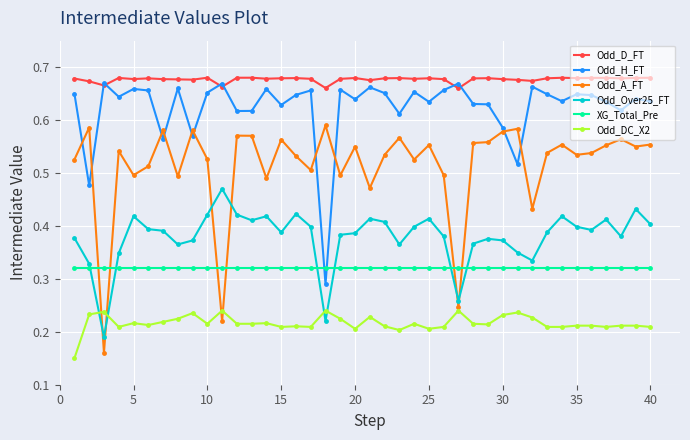

What are all the series names shown in the legend?

Odd_D_FT, Odd_H_FT, Odd_A_FT, Odd_Over25_FT, XG_Total_Pre, Odd_DC_X2